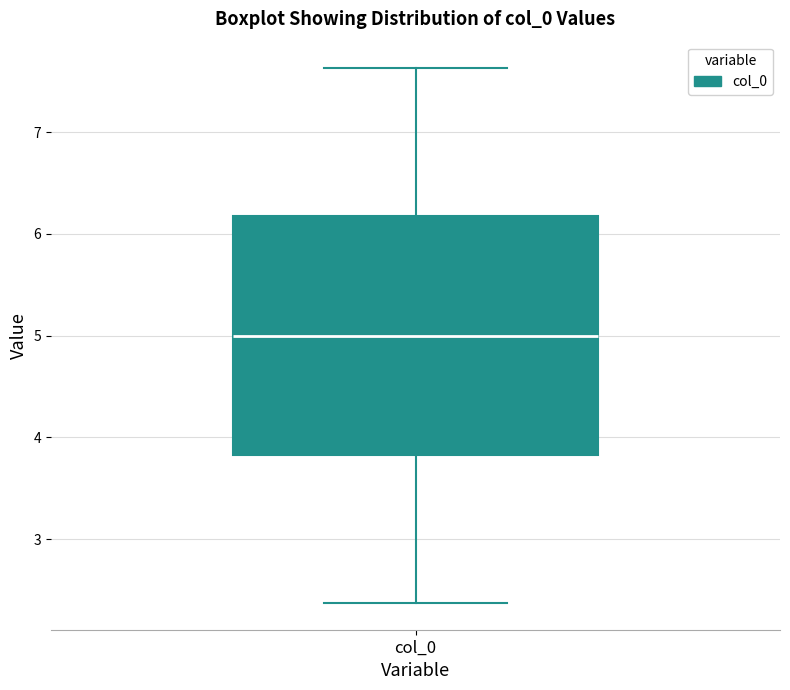

Read this box plot against the y-axis: the position of the median line, the range covered by the box, and the ends of both whiskers. The values are not printed on the chart, so give them approximately, as read against the axis.

median 5.0, box 3.8 to 6.2, whiskers 2.4 to 7.6